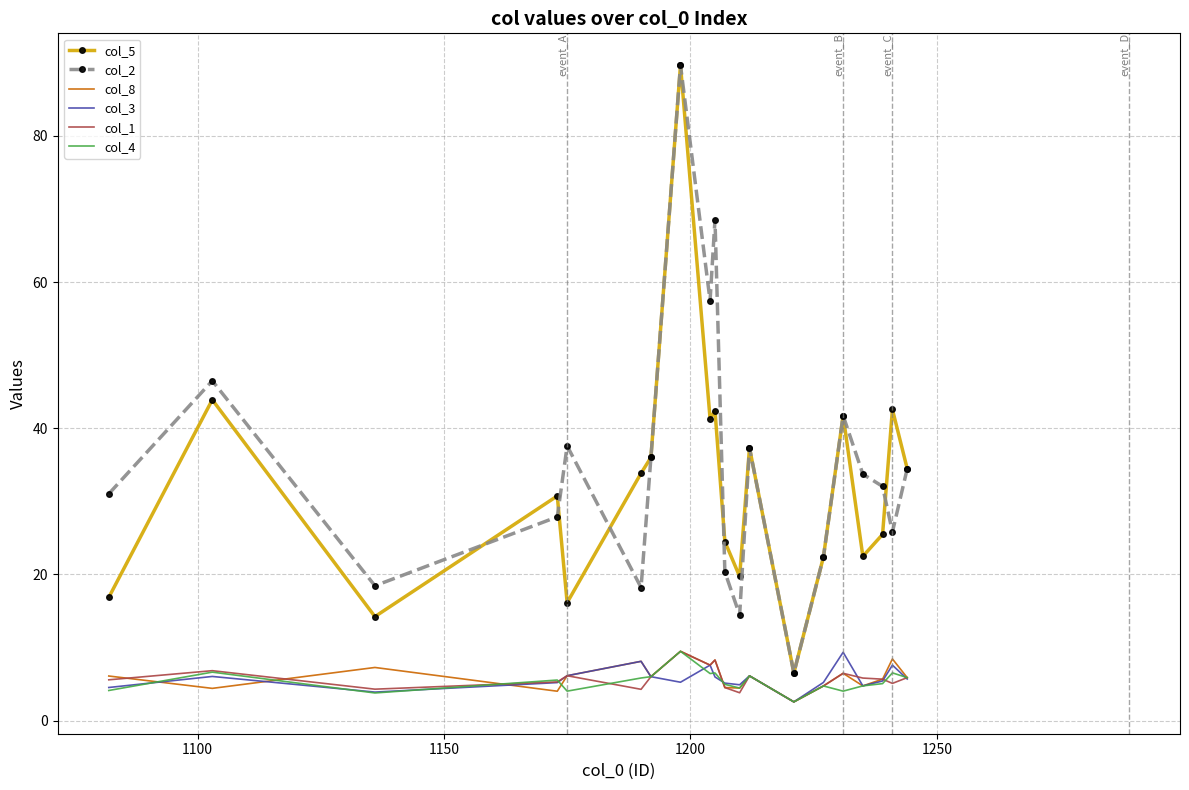

What is the greatest value displayed?

89.7